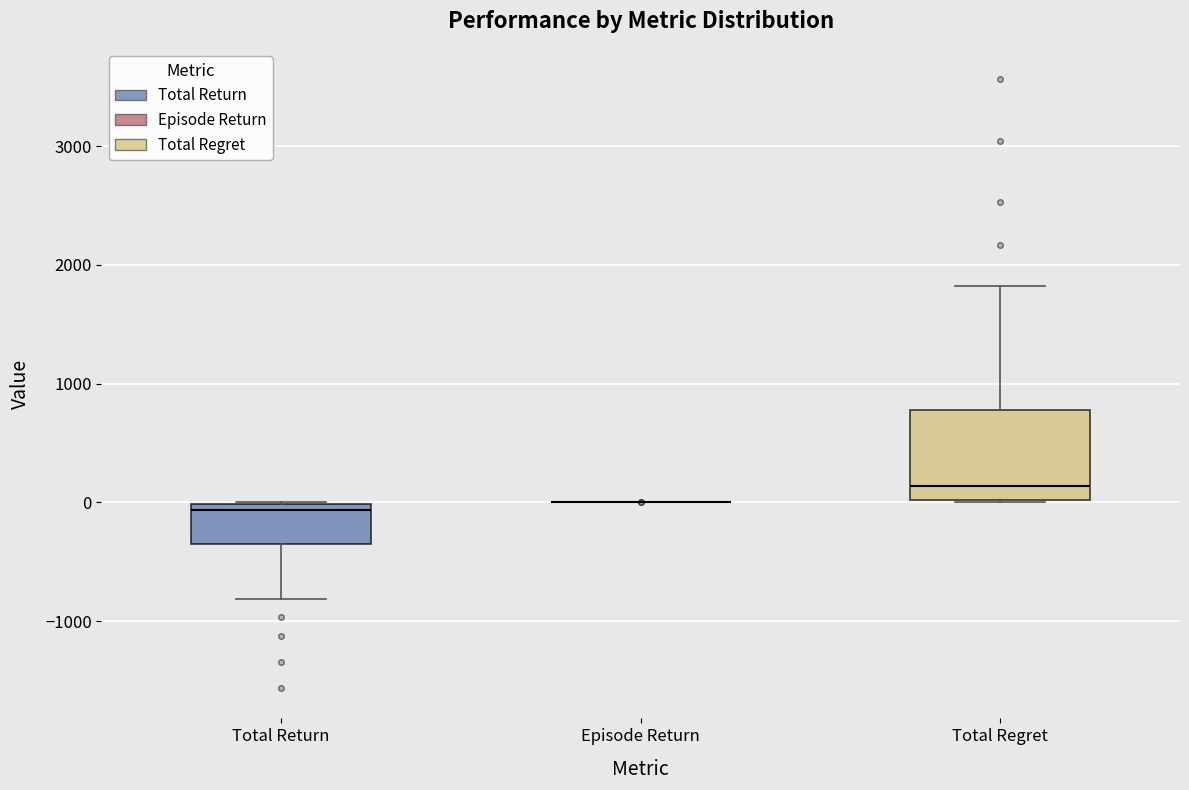

Reading left to right, transcribe this box plot: for each box, give where its median line is, the range the box spans, and where its two whiskers end, as read against the y-axis. The values are not printed on the chart, so give them approximately, as read against the axis.

Total Return: median -100, box -300 to 0, whiskers -800 to 0
Episode Return: box collapsed to a line at 0, whiskers 0 to 0
Total Regret: median 100, box 0 to 800, whiskers 0 to 1800